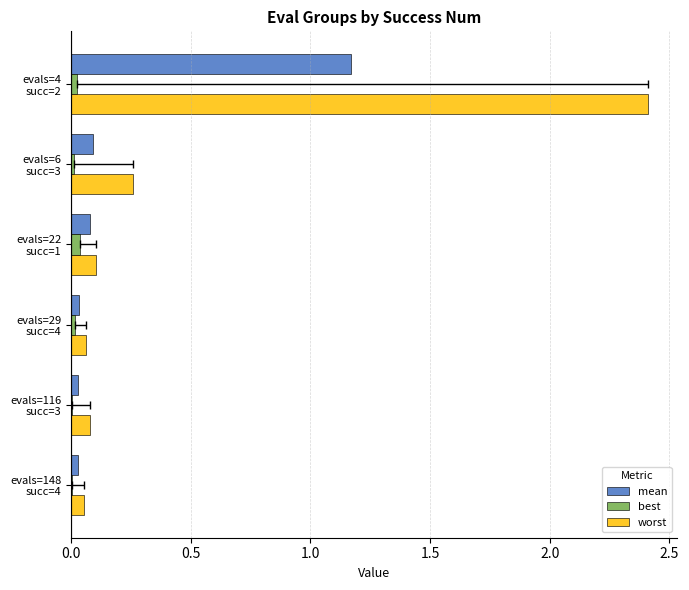

The value of best at evals=22 succ=1 is 0.1. True or false?

False